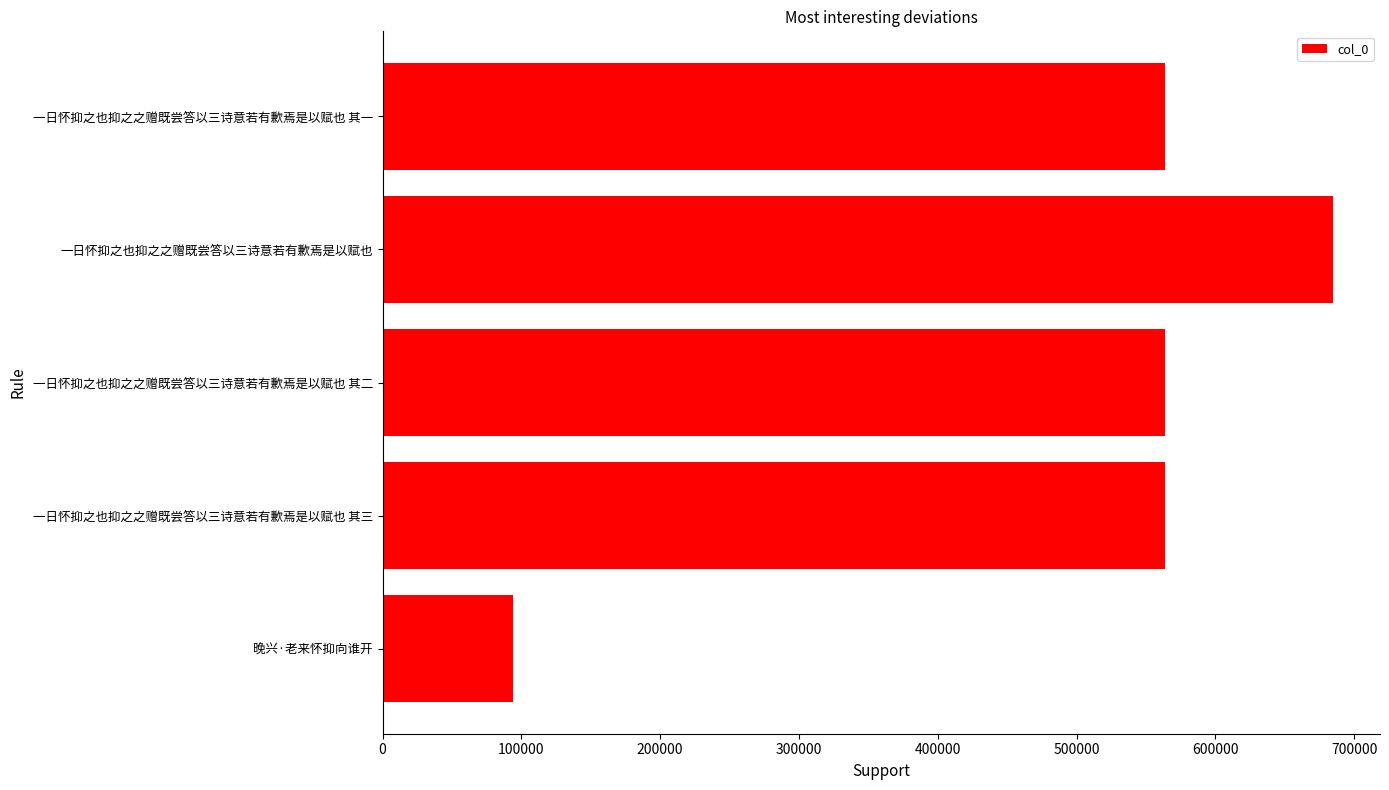

True or false: the data shows 32078 at 晚兴·老来怀抑向谁开.

False